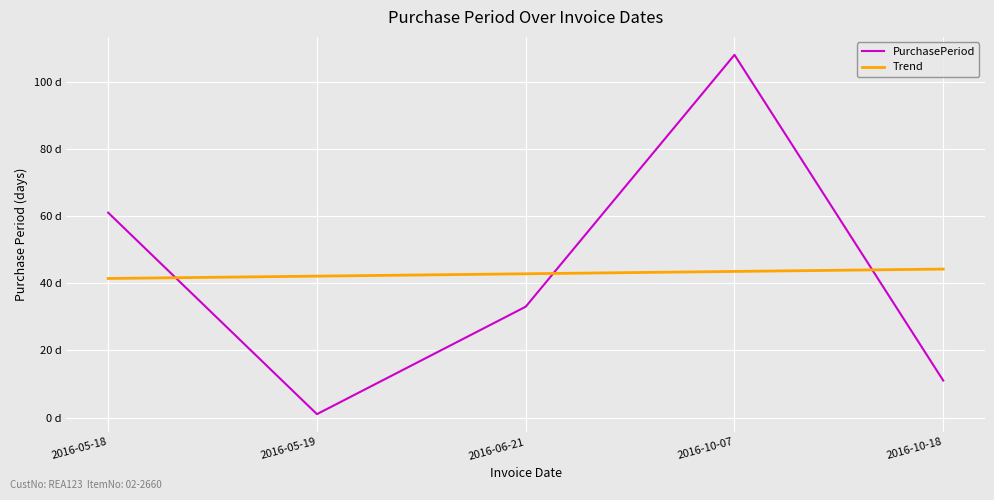

What is the sum of all PurchasePeriod values?

214.0